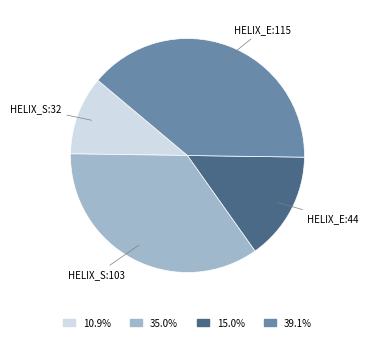

Count the number of slices in the pie.

4